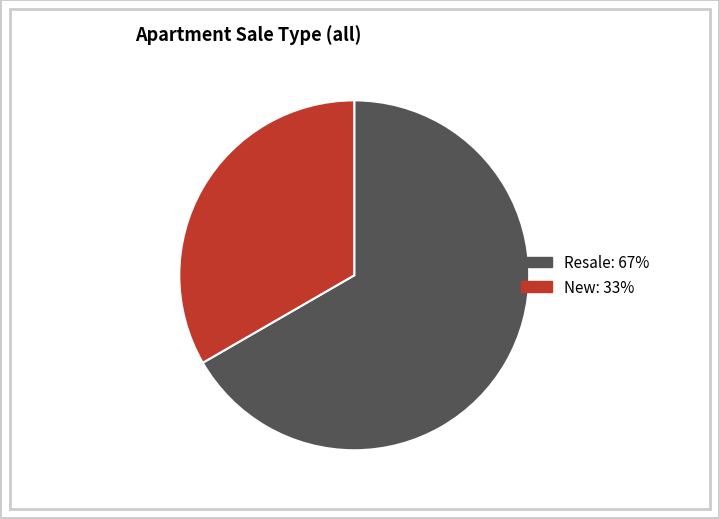

Approximately how many times larger is the value at Resale compared to New?

2.0